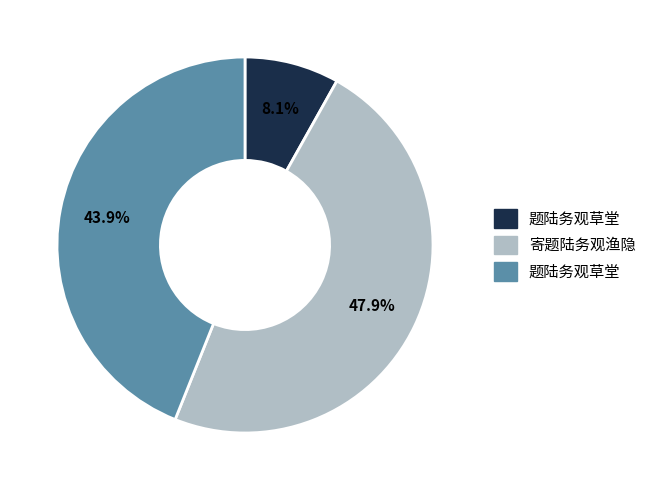

Is there a majority slice in this chart?

No